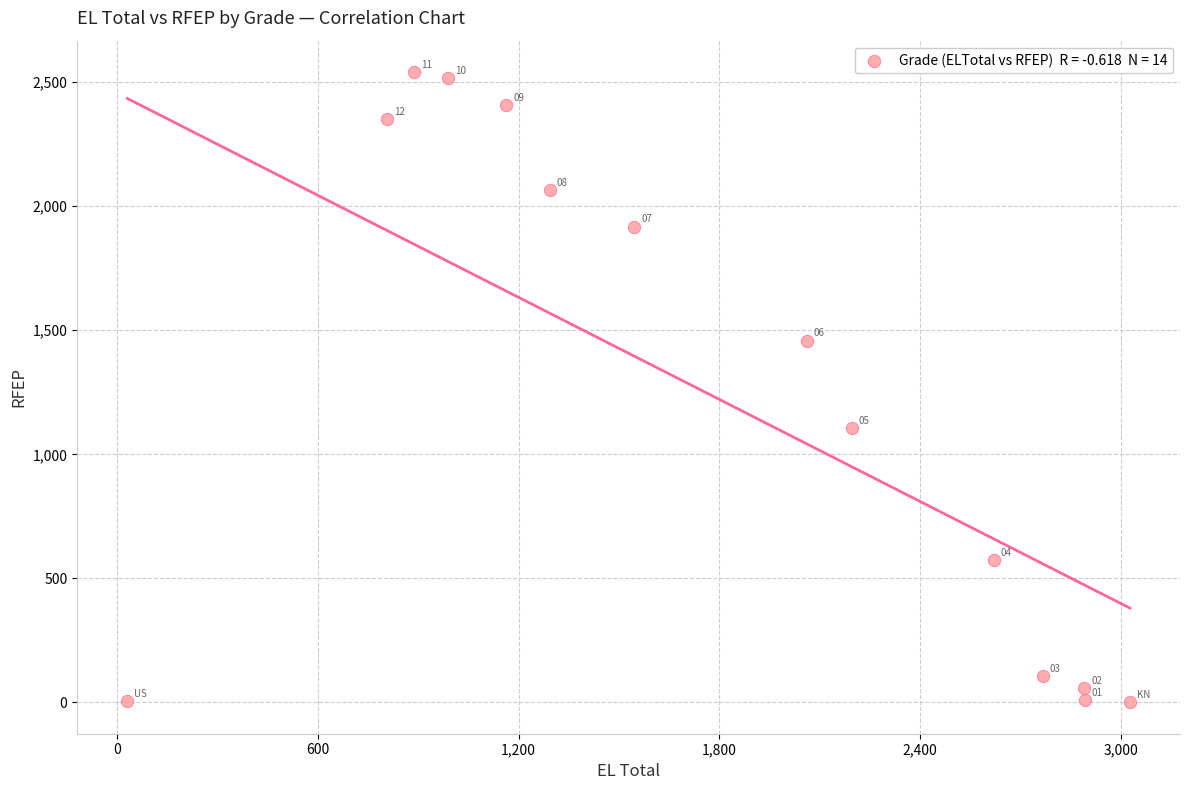

What is the range of Y values (max minus min)?

2539